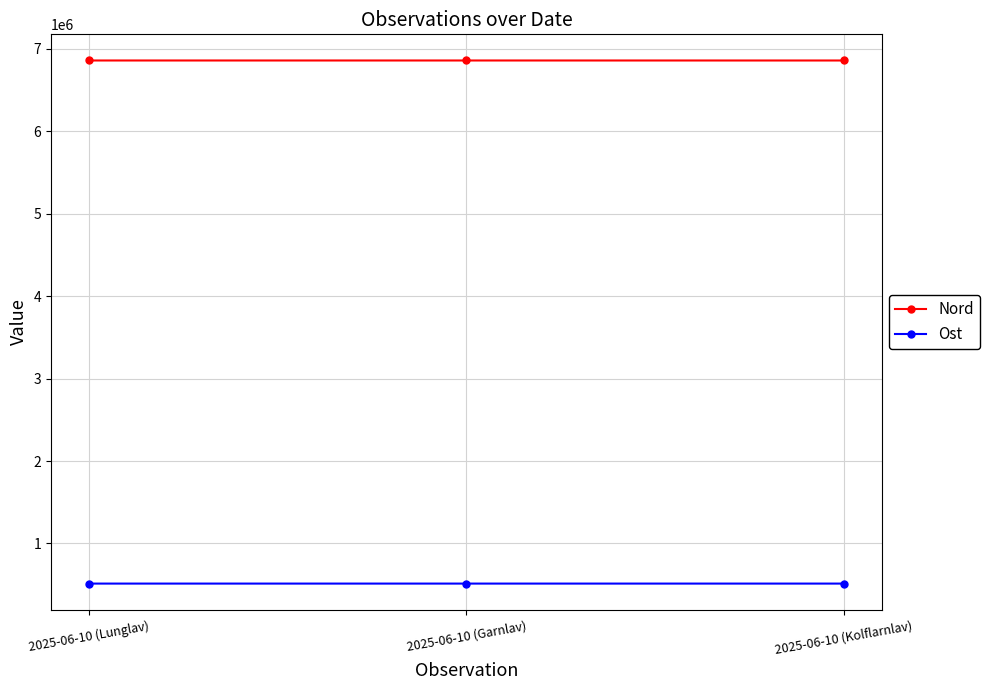

What is the difference between the highest and lowest values at 2025-06-10 (Lunglav)?

6347205